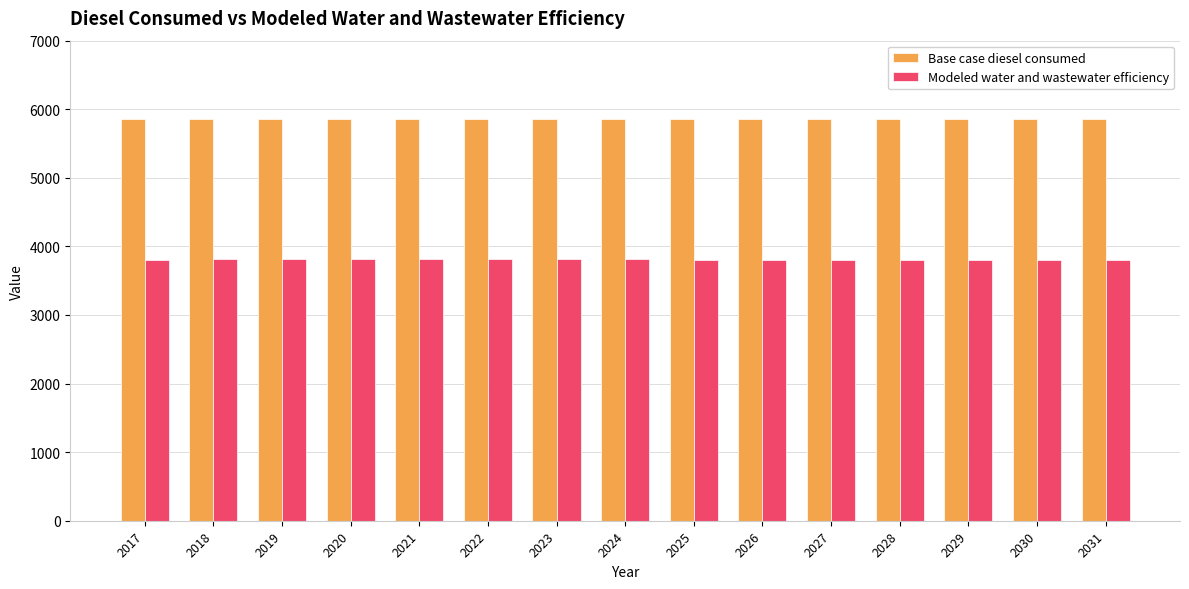

How many series are shown in this chart?

2